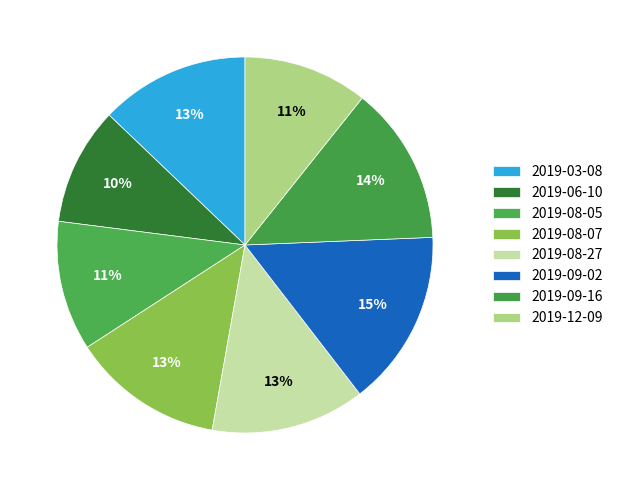

Is it true that 2019-08-05 is 1% of the pie?

False